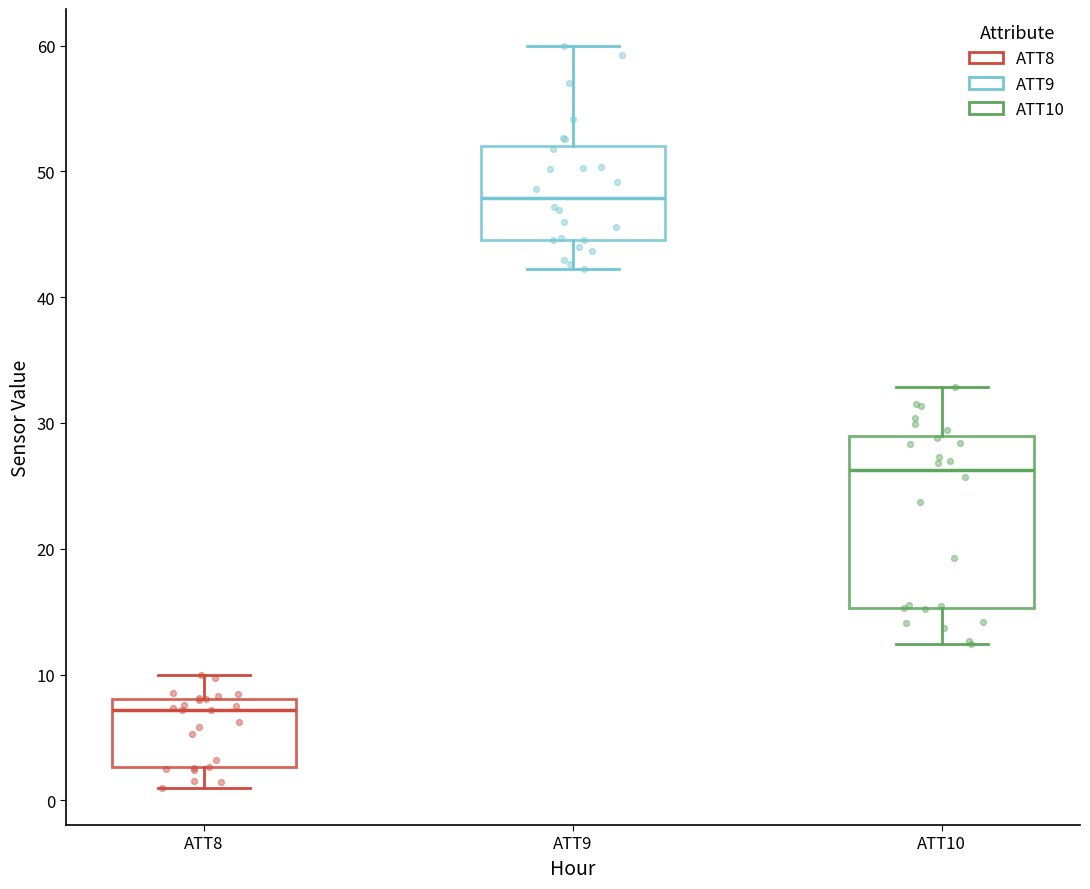

Where does the median line of the box for ATT9 sit on the y-axis? The values are not printed on the chart, so give them approximately, as read against the axis.

48